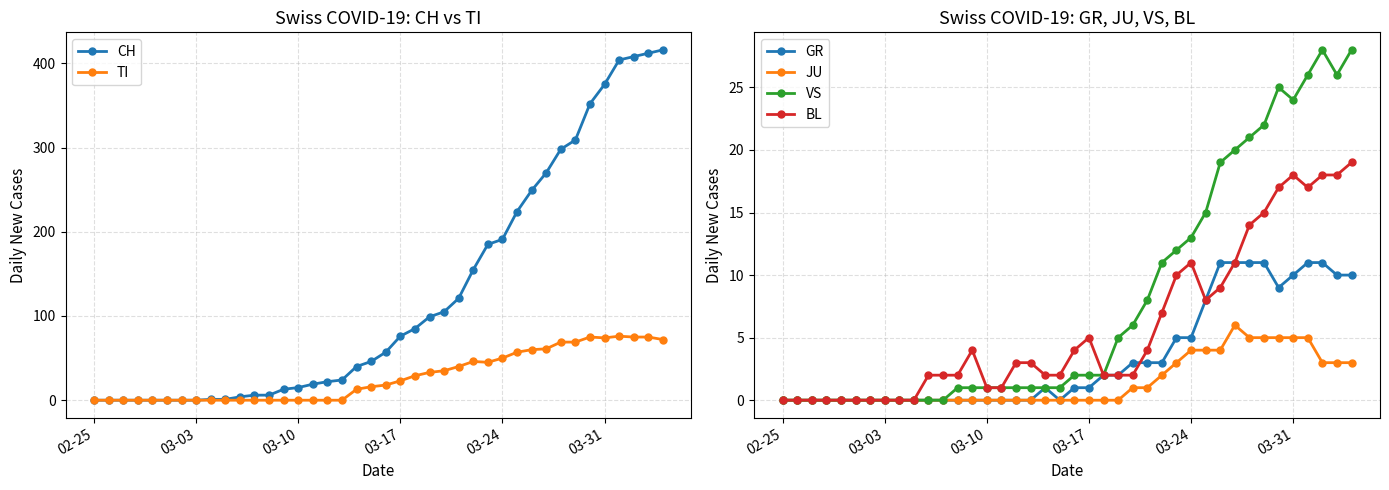

How many intersections are there between BL and TI?

1